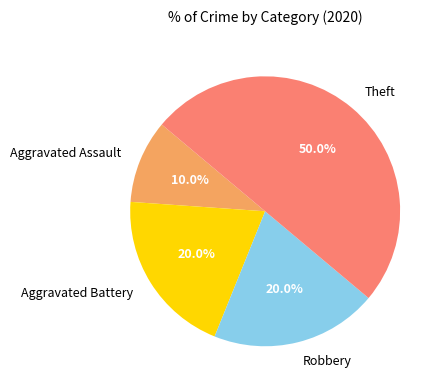

What is the largest slice in the pie chart?

Theft